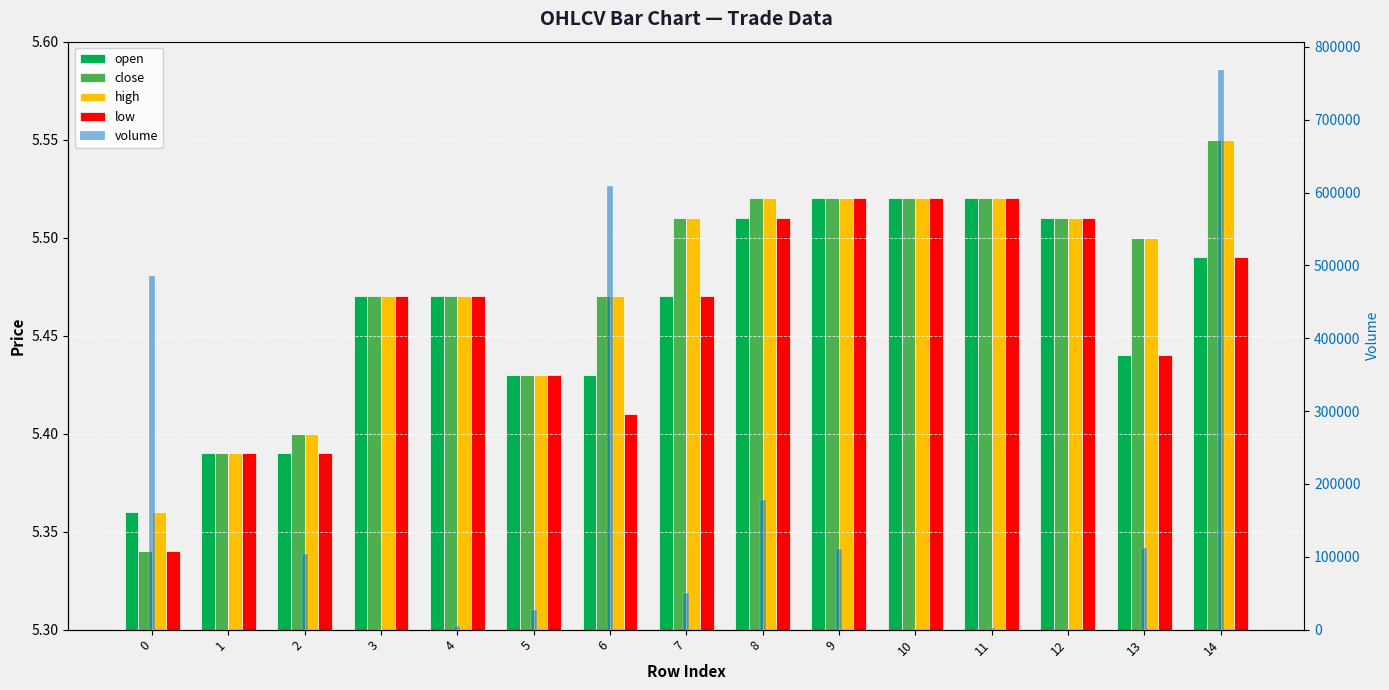

Reading left to right, extract all data points from this chart.

open: 0=5.4	1=5.4	2=5.4	3=5.5	4=5.5	5=5.4	6=5.4	7=5.5	8=5.5	9=5.5	10=5.5	11=5.5	12=5.5	13=5.4	14=5.5
close: 0=5.3	1=5.4	2=5.4	3=5.5	4=5.5	5=5.4	6=5.5	7=5.5	8=5.5	9=5.5	10=5.5	11=5.5	12=5.5	13=5.5	14=5.5
high: 0=5.4	1=5.4	2=5.4	3=5.5	4=5.5	5=5.4	6=5.5	7=5.5	8=5.5	9=5.5	10=5.5	11=5.5	12=5.5	13=5.5	14=5.5
low: 0=5.3	1=5.4	2=5.4	3=5.5	4=5.5	5=5.4	6=5.4	7=5.5	8=5.5	9=5.5	10=5.5	11=5.5	12=5.5	13=5.4	14=5.5
volume: 0=485161.1	1=10.0	2=104130.0	3=10.0	4=4475.3	5=27537.0	6=608393.4	7=50755.7	8=178394.0	9=110893.1	10=779.0	11=1968.3	12=200.0	13=112459.7	14=768605.4